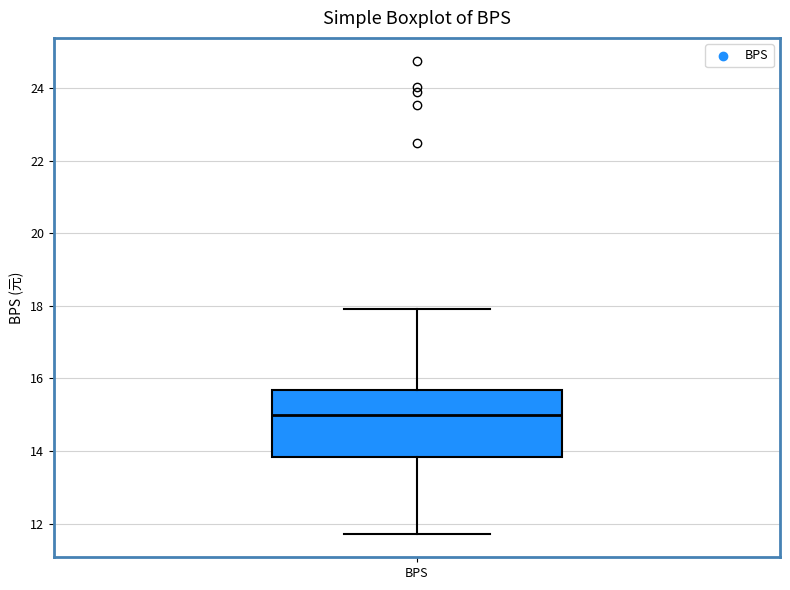

Read this box plot against the y-axis: the position of the median line, the range covered by the box, and the ends of both whiskers. The values are not printed on the chart, so give them approximately, as read against the axis.

median 15.0, box 13.8 to 15.6, whiskers 11.8 to 18.0